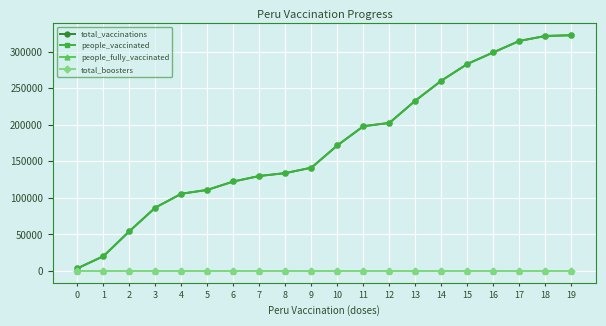

How many lines are shown in the chart?

4